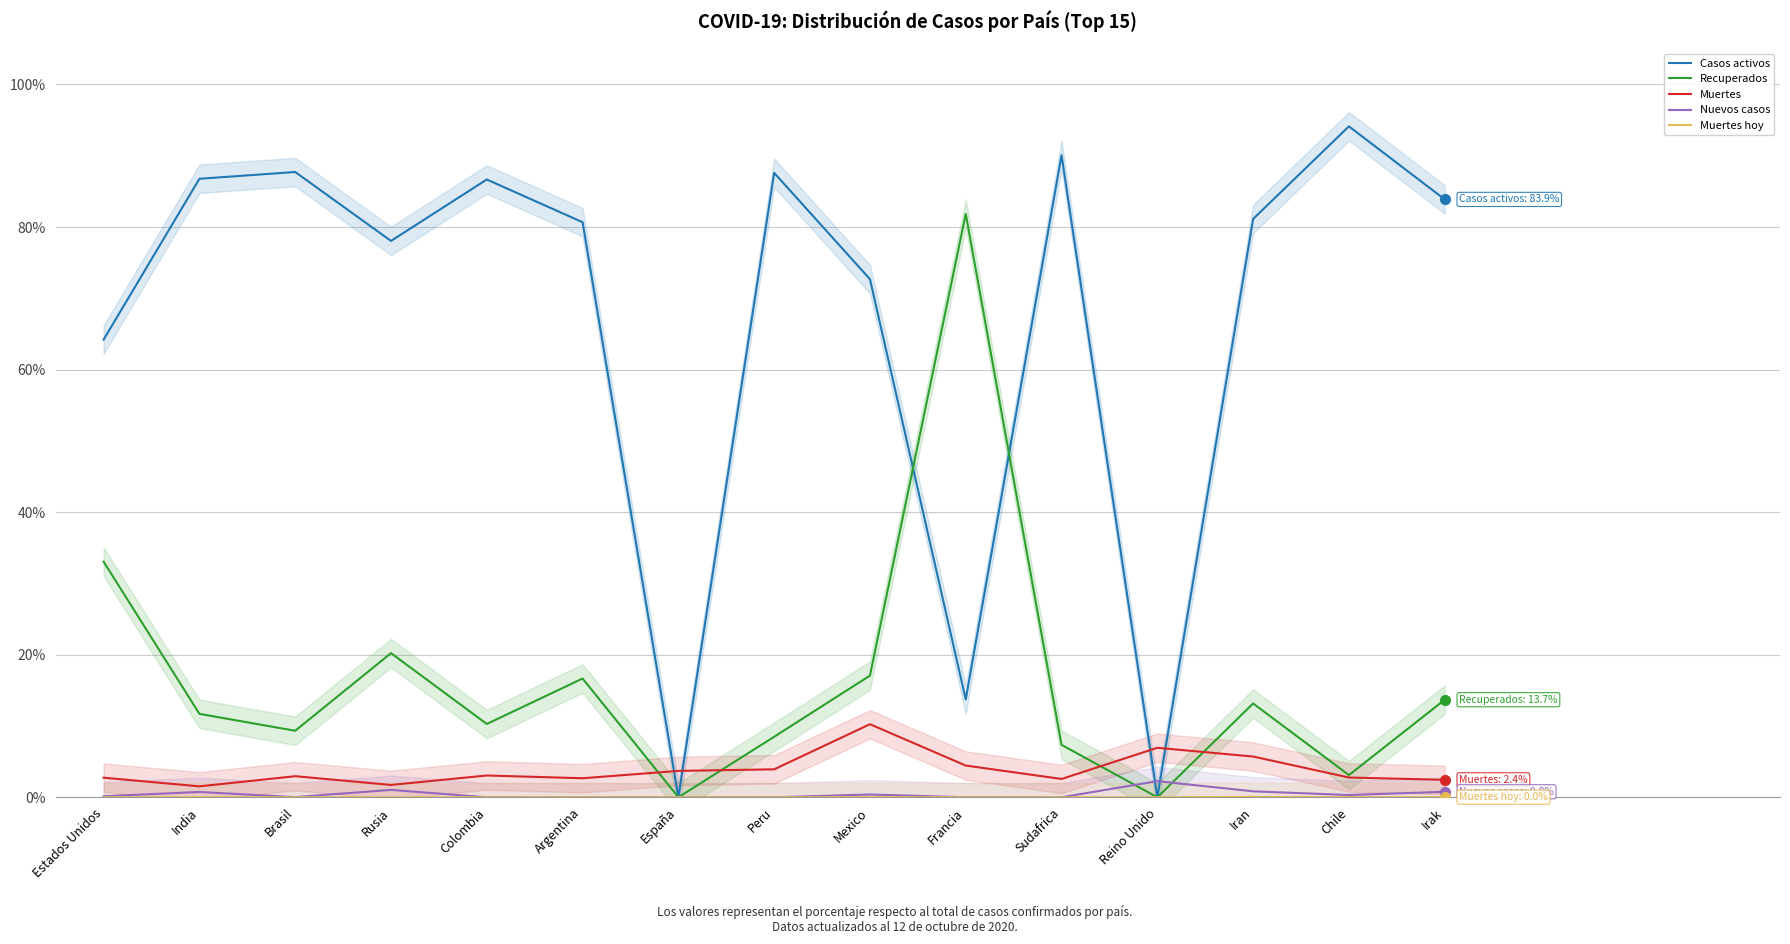

At which category is the sum across all series the highest?

Rusia